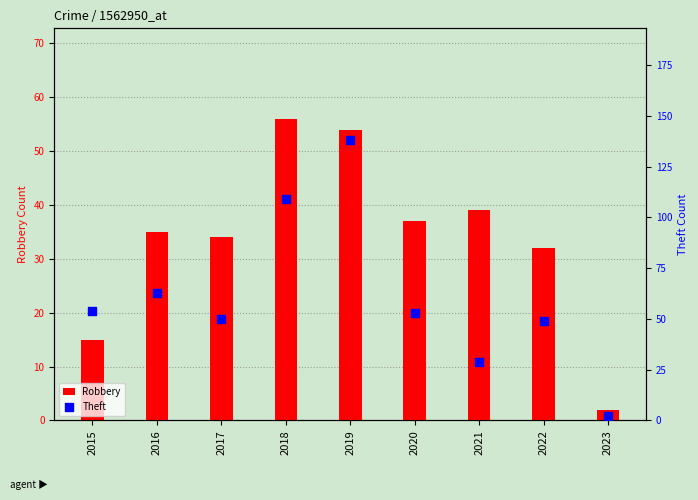

At how many categories does at least one series exceed 129?

1